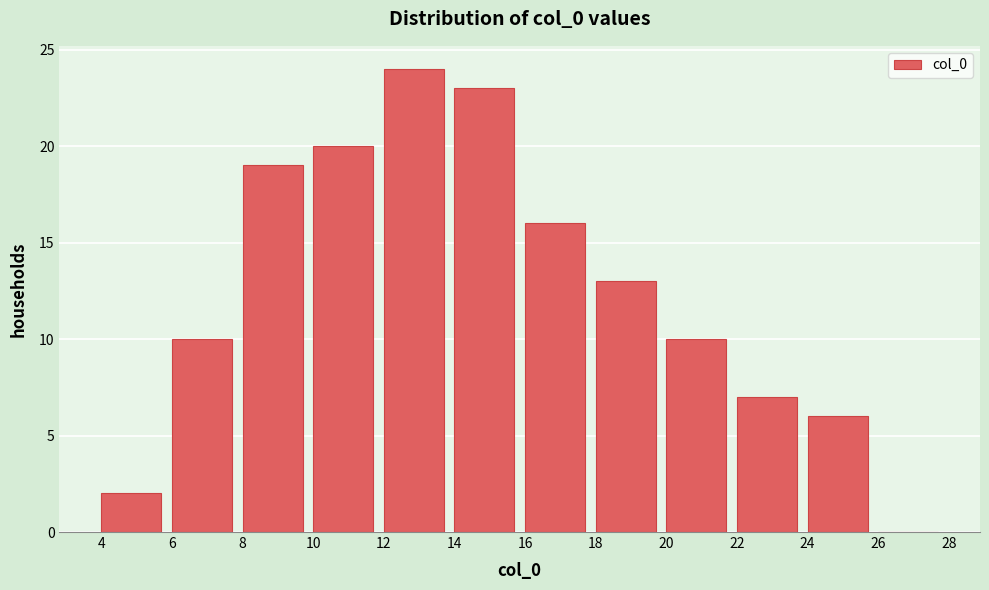

Reading left to right, list every bar in this chart as the range it spans on the x-axis followed by its height. The values are not printed on the chart, so give them approximately, as read against the axis.

4 to 6: 2
6 to 8: 10
8 to 10: 19
10 to 12: 20
12 to 14: 24
14 to 16: 23
16 to 18: 16
18 to 20: 13
20 to 22: 10
22 to 24: 7
24 to 26: 6
26 to 28: 0